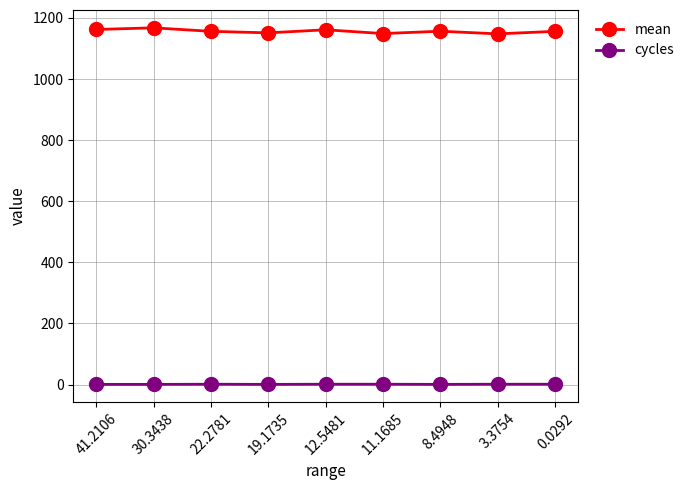

The value of mean at 11.1685 is 358.1. True or false?

False